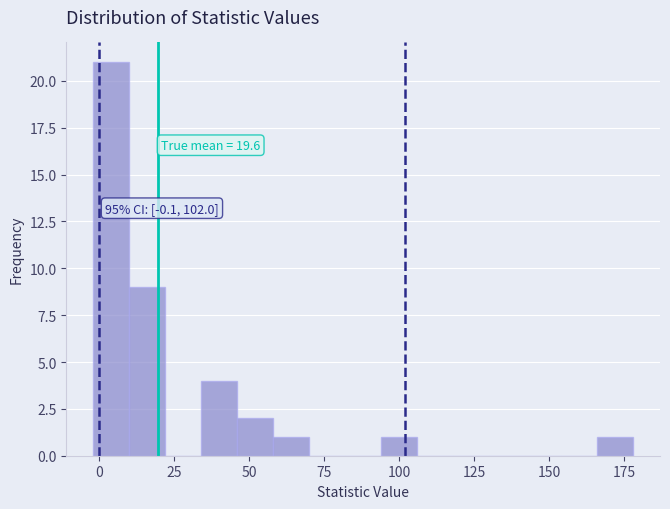

Read against the x-axis, roughly where is the centre of the tallest bar?

5